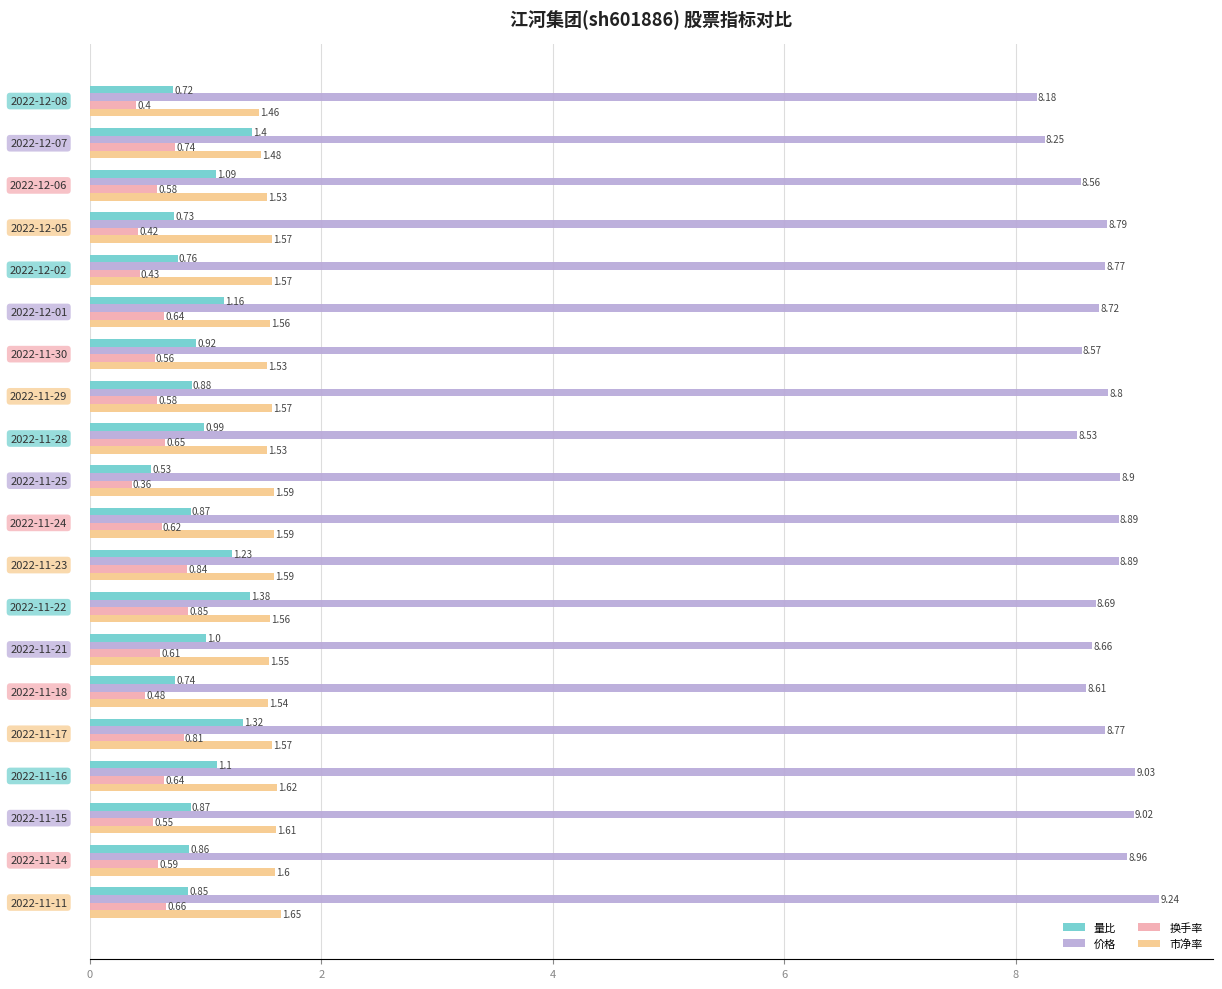

What is the sum of all 量比 values?

19.4